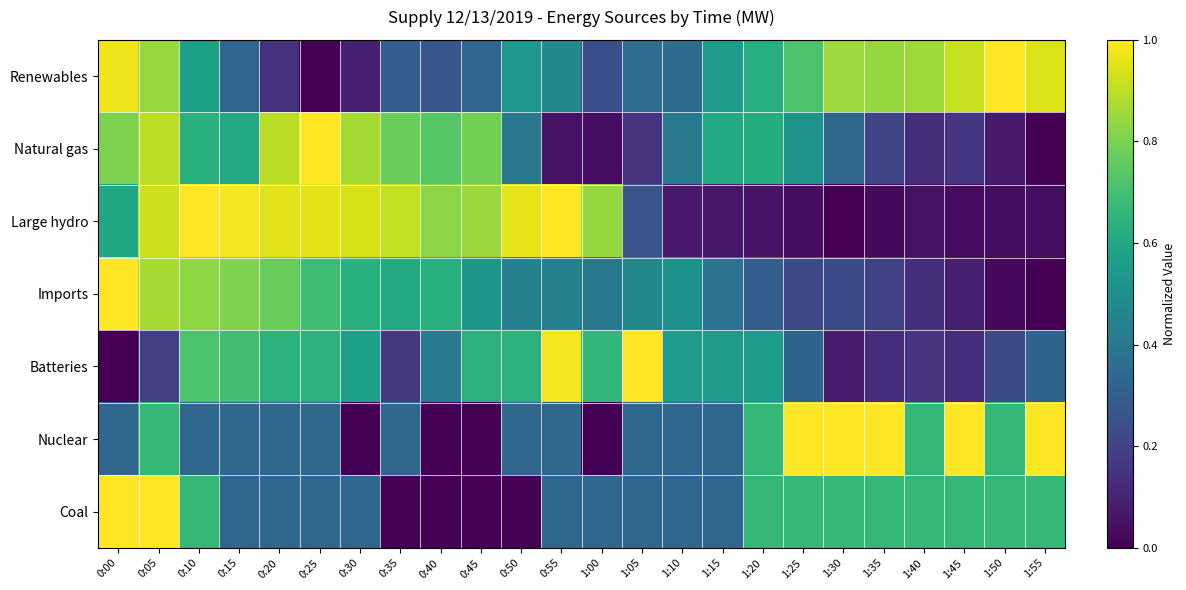

What is the difference between the highest and lowest values at 0:20?

0.8